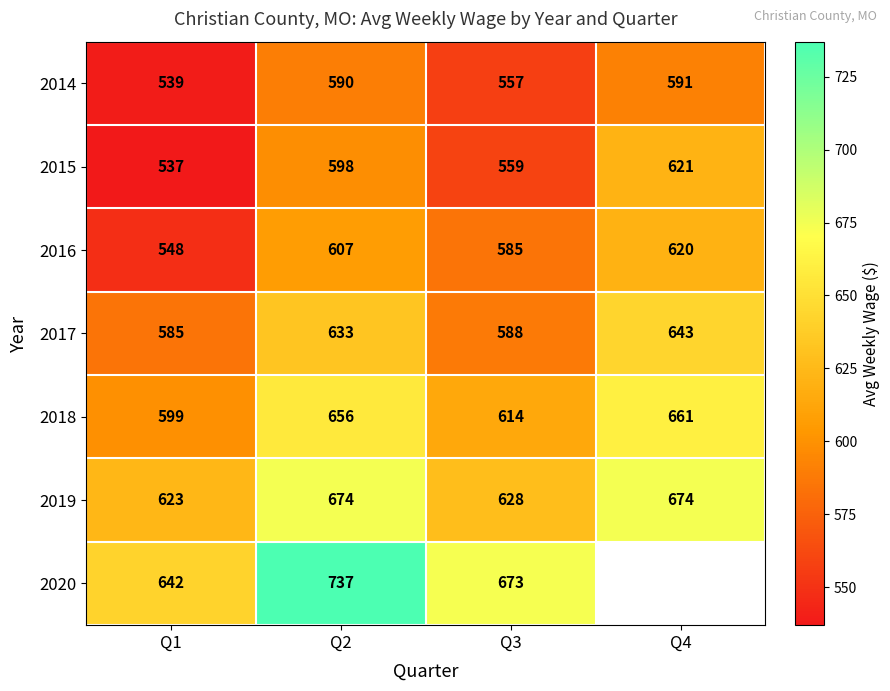

Between Q1 and Q2, which is larger?

Q2